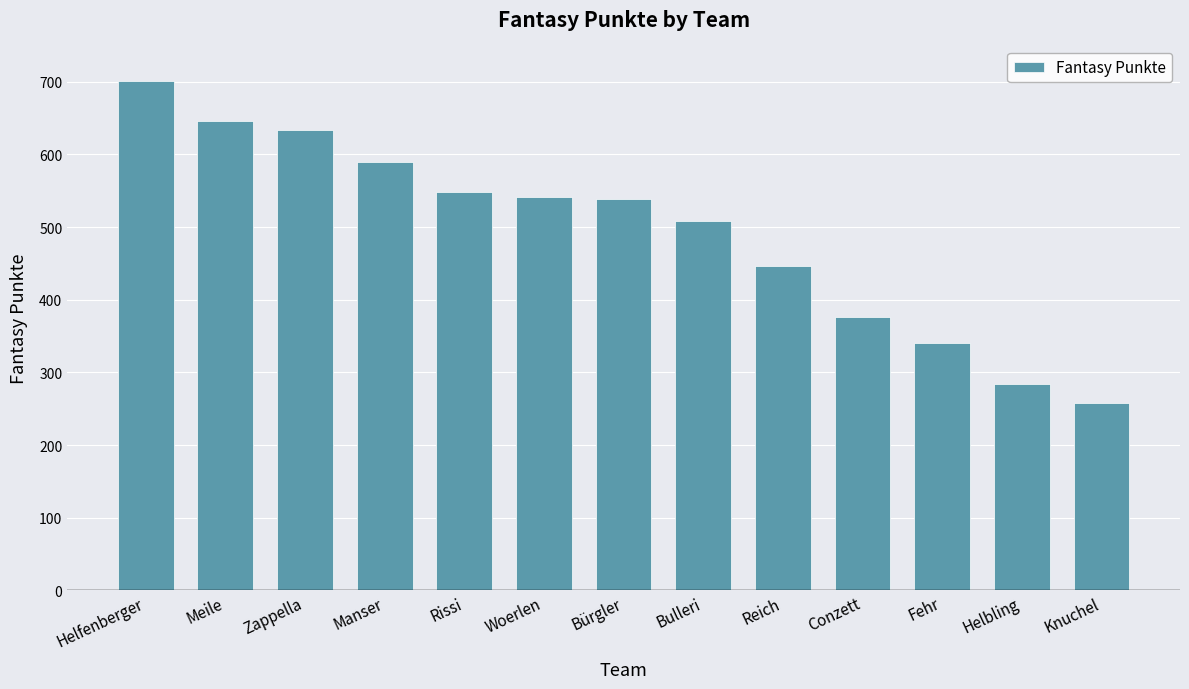

Approximately how many times larger is the value at Reich compared to Helfenberger?

0.6